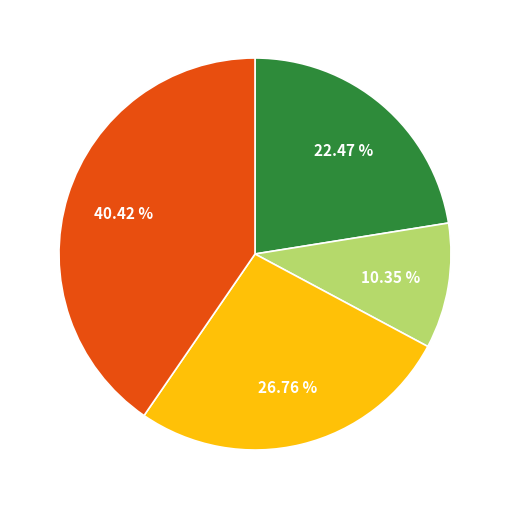

How many segments does this pie chart have?

4